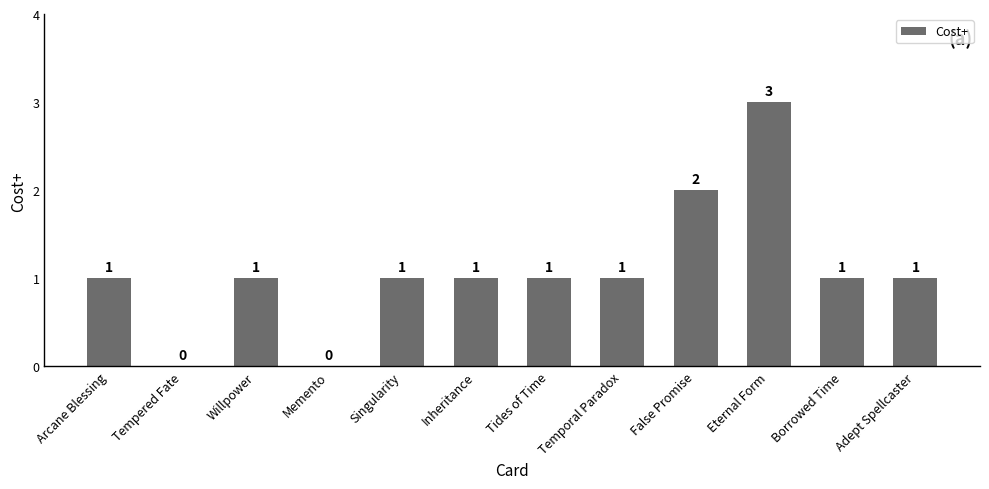

How many values are above zero?

10